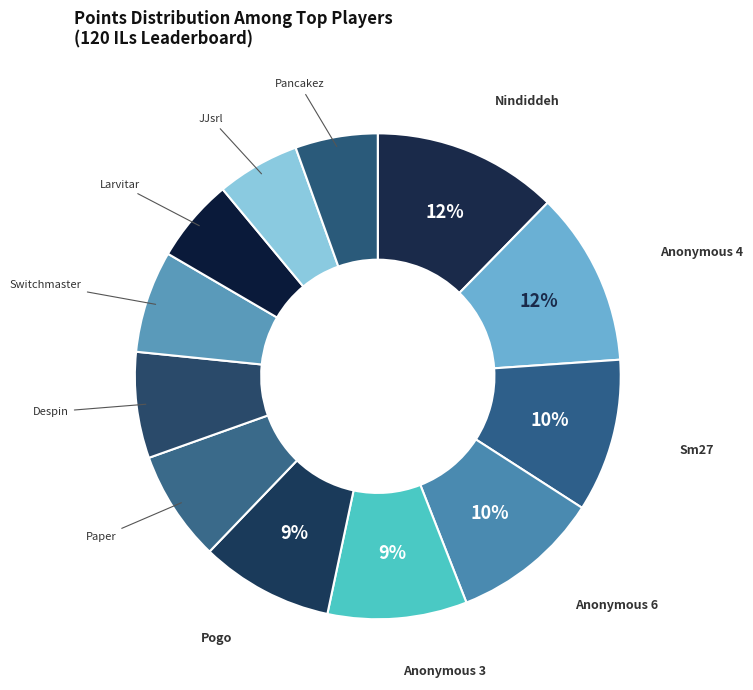

Which category has the smallest portion of the pie?

Pancakez